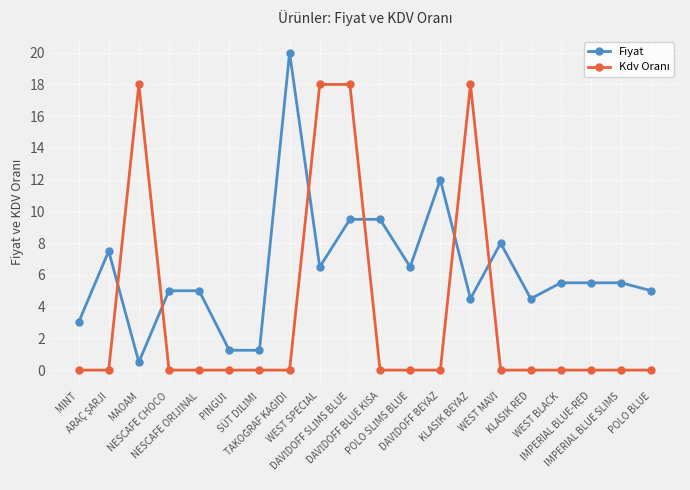

Which series has the largest total across all categories?

Fiyat